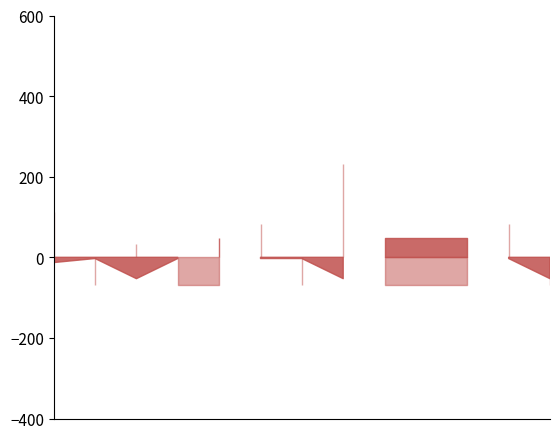

How many lines are shown in the chart?

3